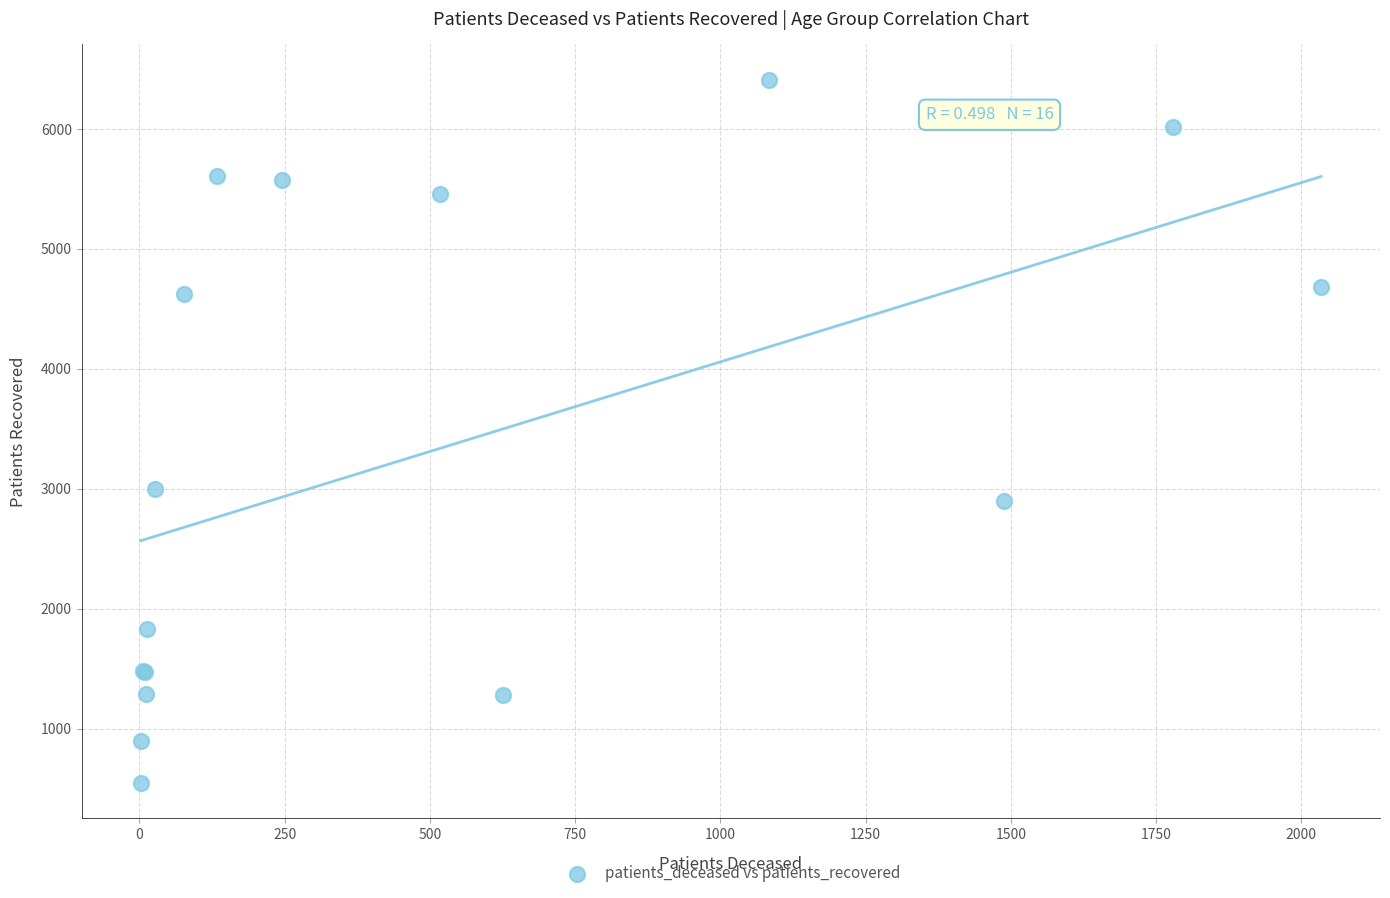

What Y value in the scatter plot is closest to 3478?

3000